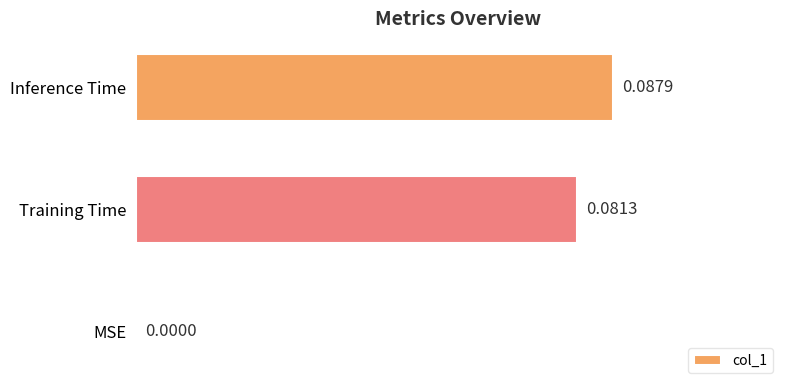

Are the bars horizontal?

Yes